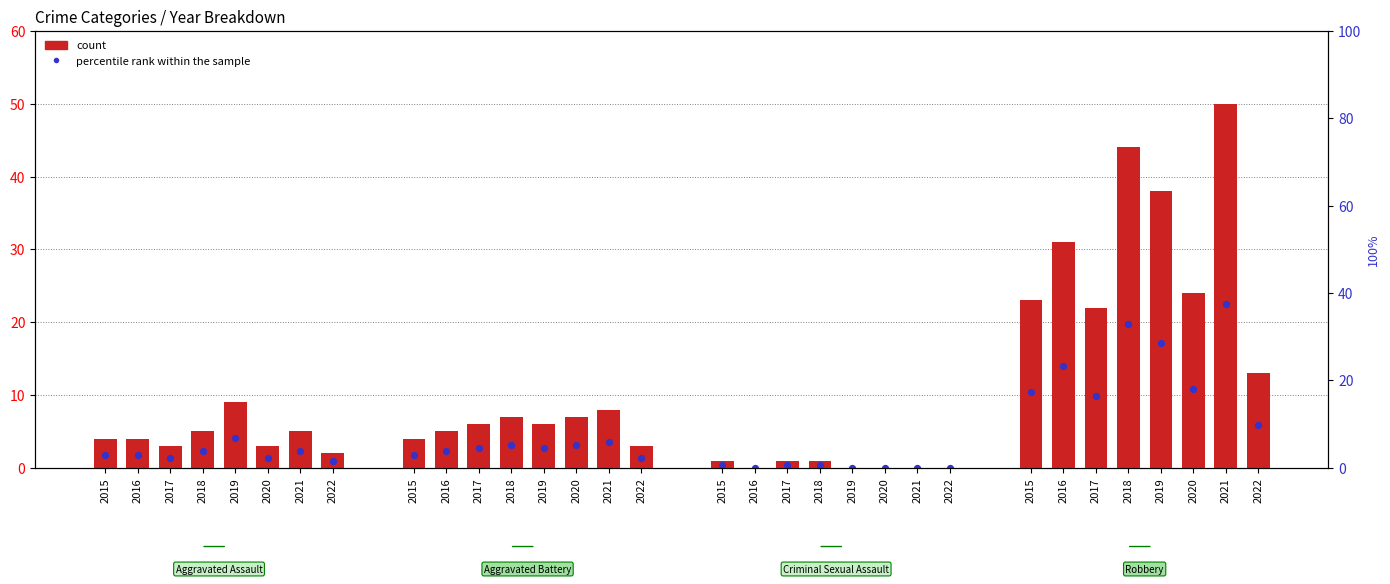

Which series contains the lowest Y value?

count